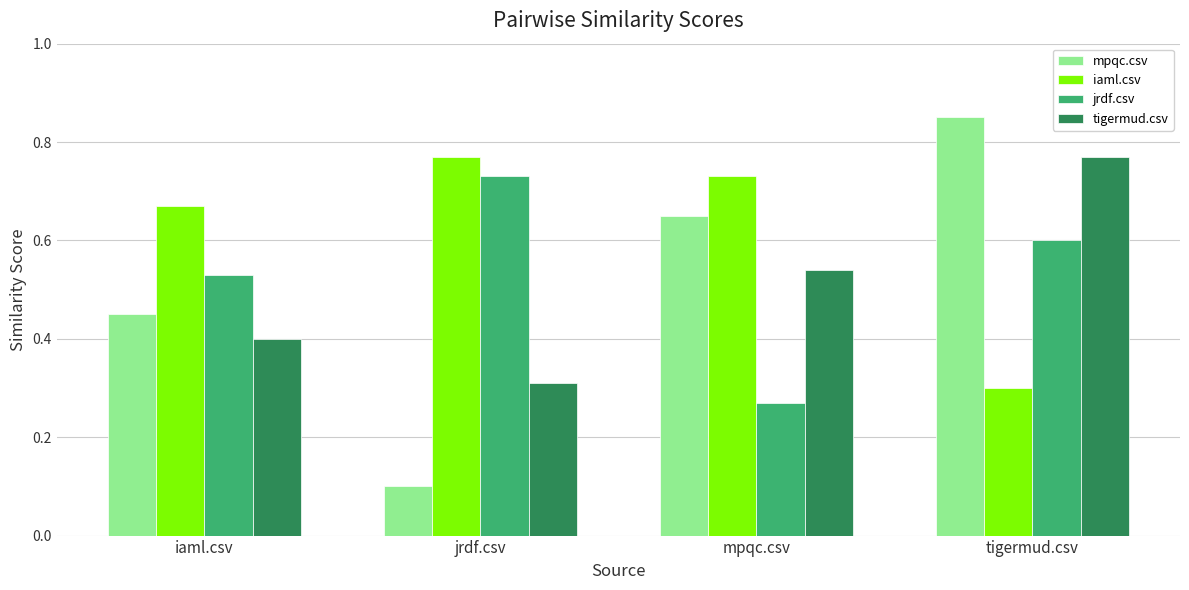

What is the difference between the jrdf.csv values at tigermud.csv and iaml.csv?

0.1